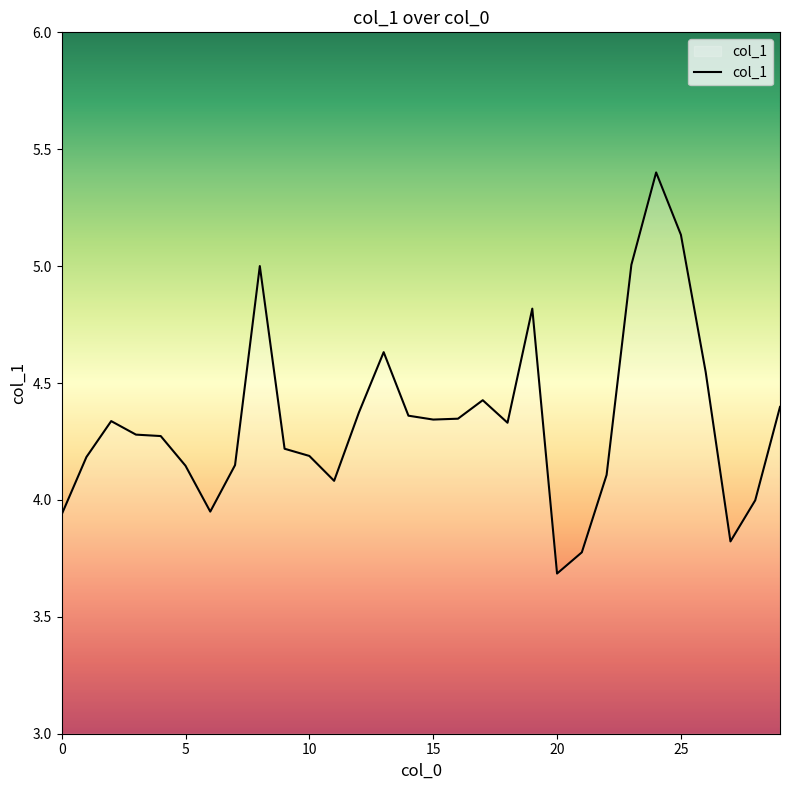

What is the maximum value shown in the chart?

5.4